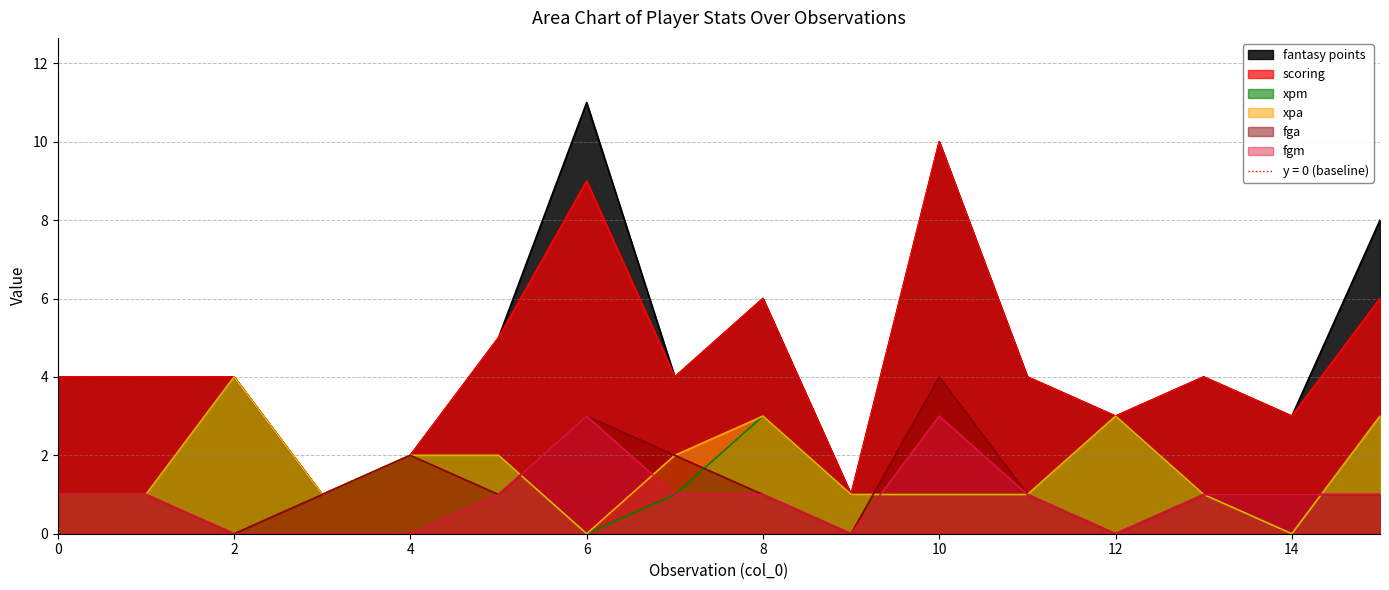

What is the sum of the xpa values at 3 and 9?

2